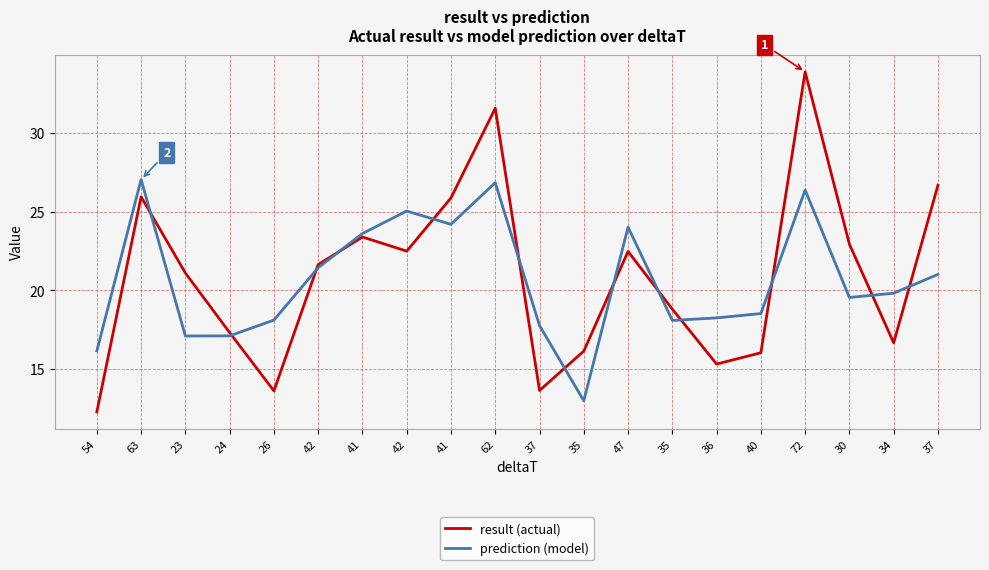

What are all the series names shown in the legend?

result (actual), prediction (model)